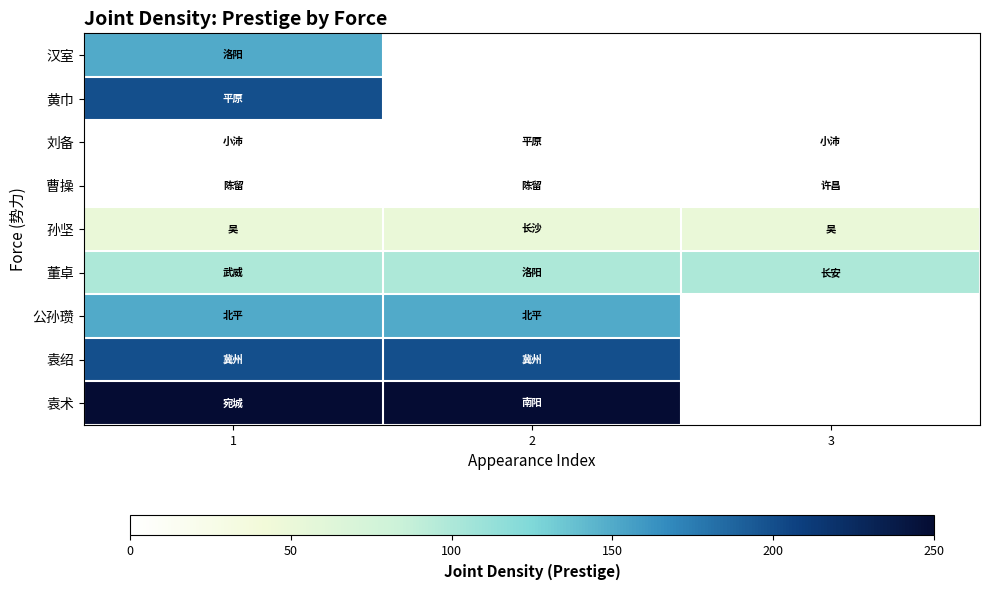

At which label is 孙坚 closest to 50?

1